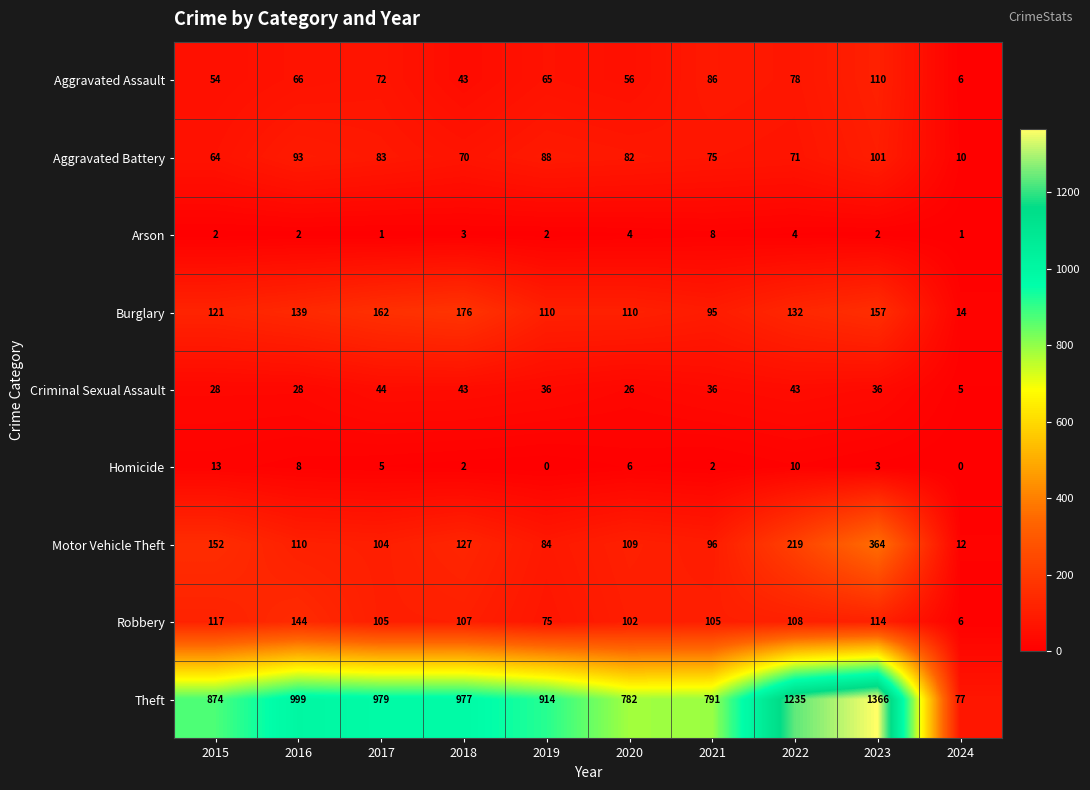

What is the total value across all series at 2017?

1555